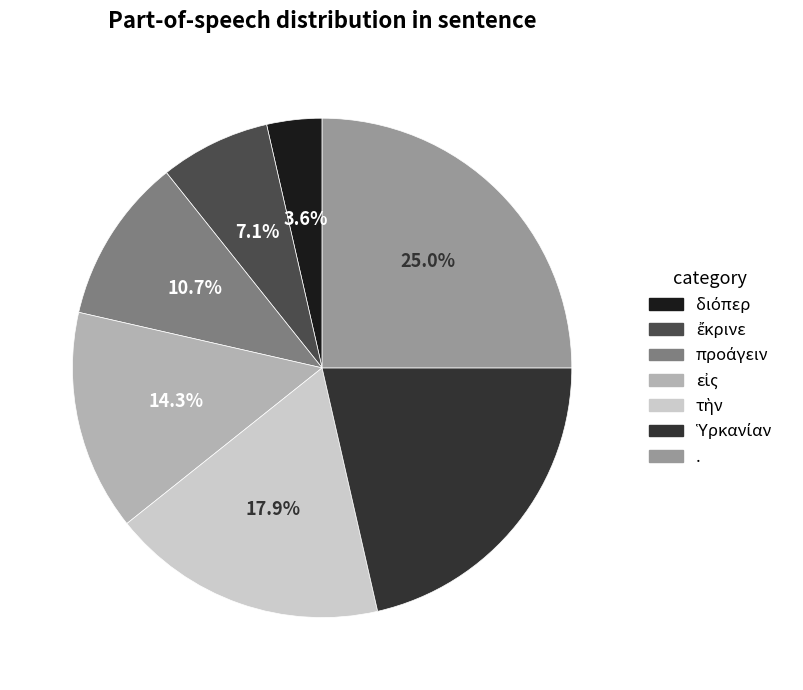

Does any single category account for the majority?

No